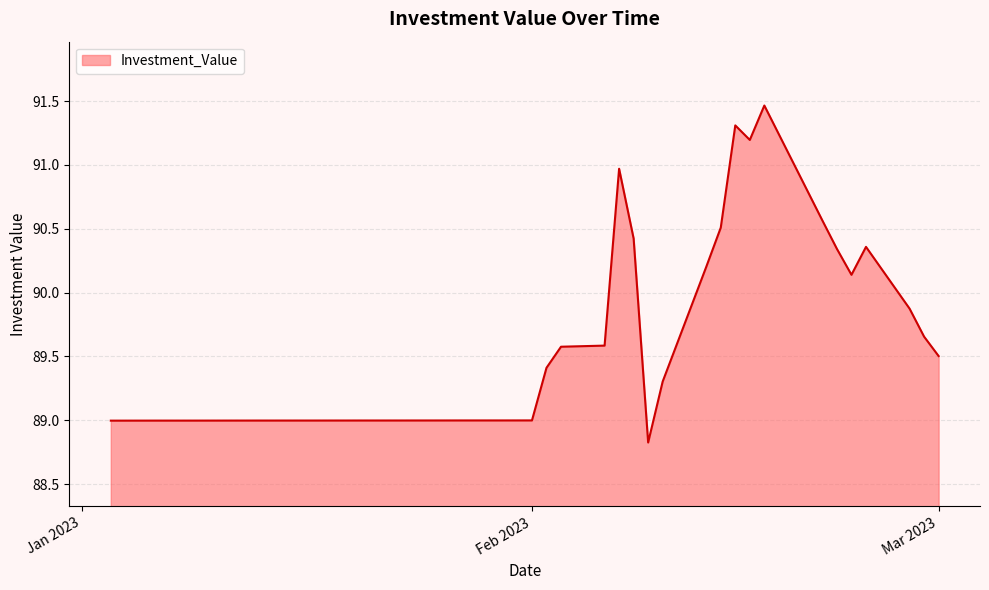

What is the minimum value shown in the chart?

88.8